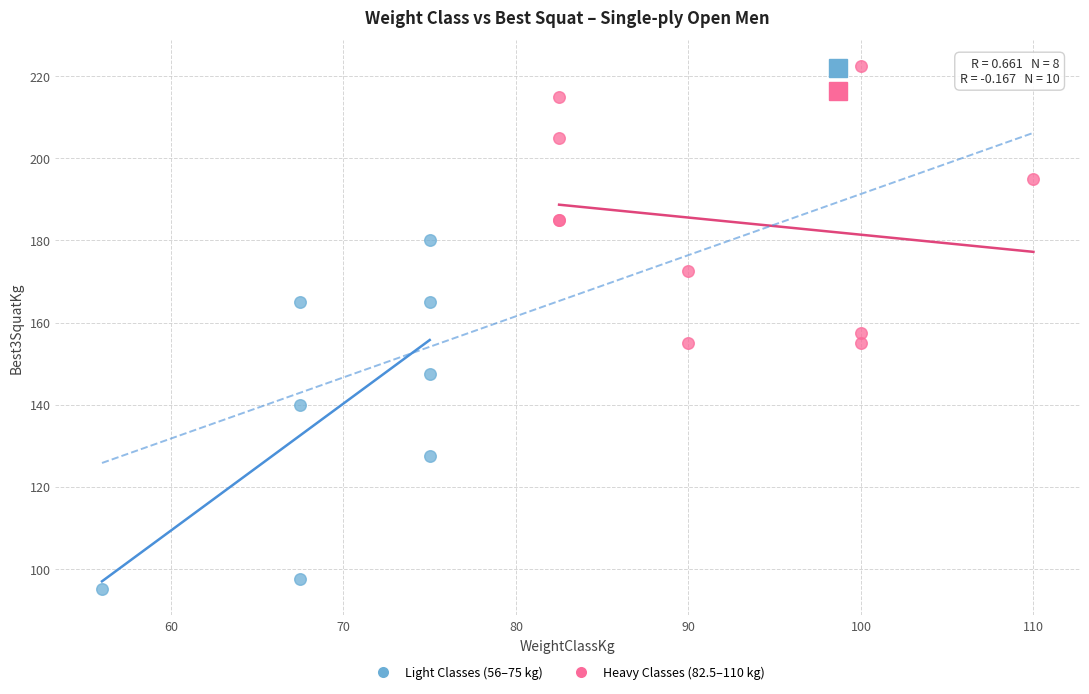

Which series has the largest Y range (max minus min)?

Light Classes (56–75 kg)